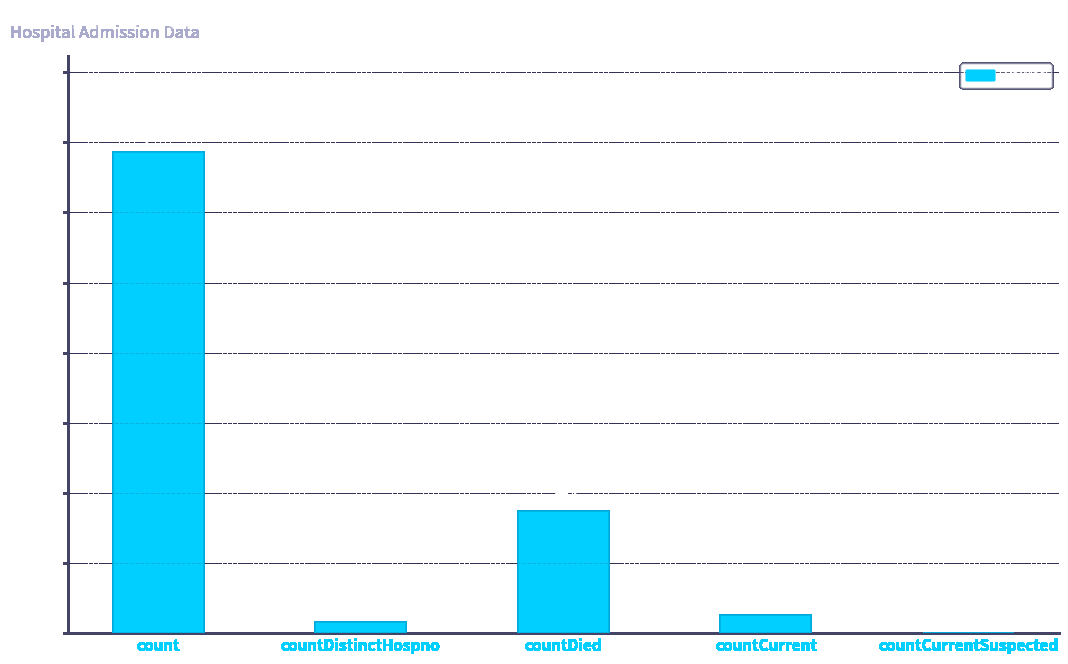

What is the sum of all values?

1805